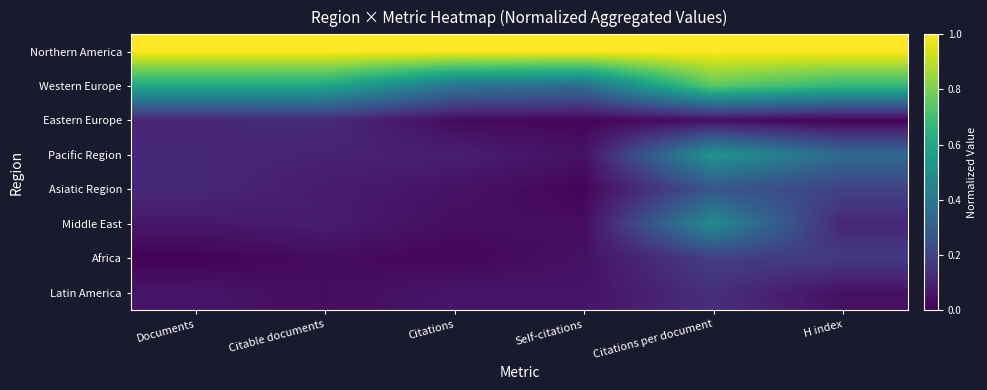

At H index, list the series in order from smallest to largest.

Eastern Europe, Latin America, Middle East, Africa, Asiatic Region, Pacific Region, Western Europe, Northern America